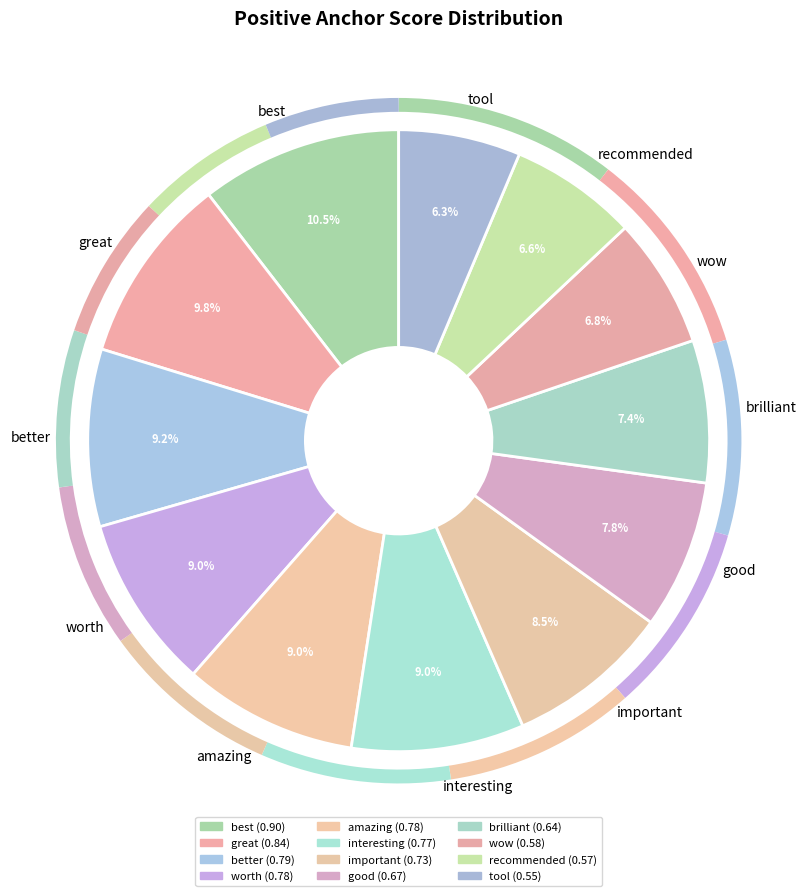

Which has a higher value, best or good?

best